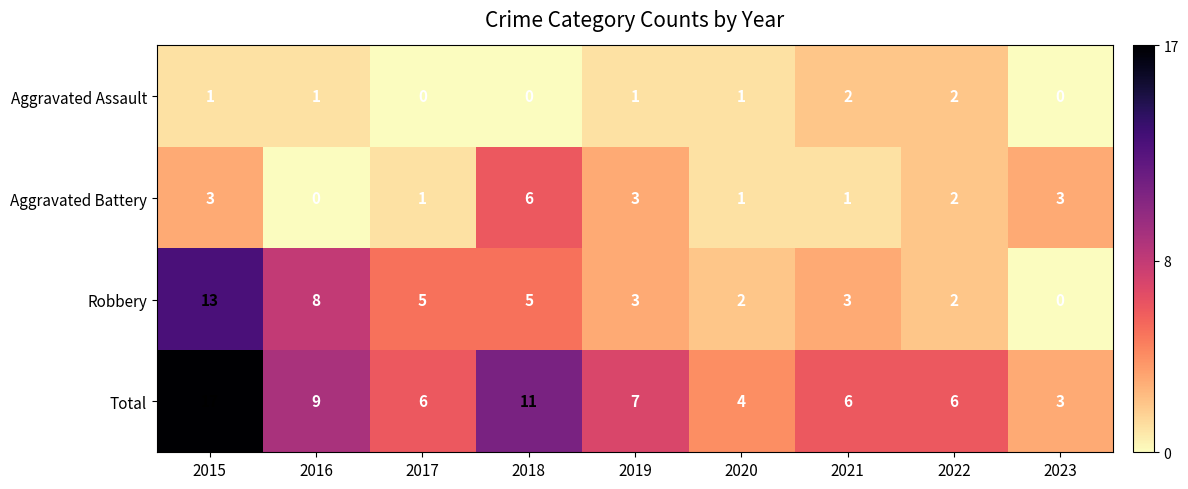

Which series has the largest total across all categories?

Total